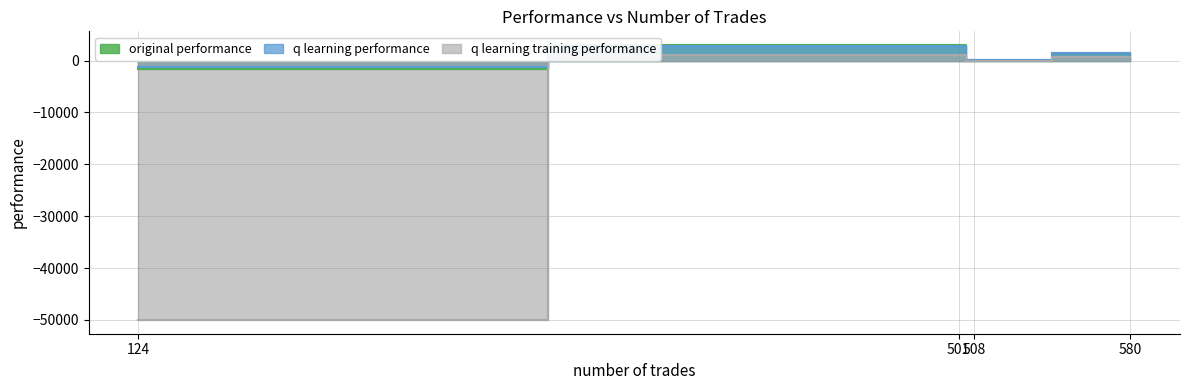

The value of q learning training performance at 508 is -78.3. True or false?

True